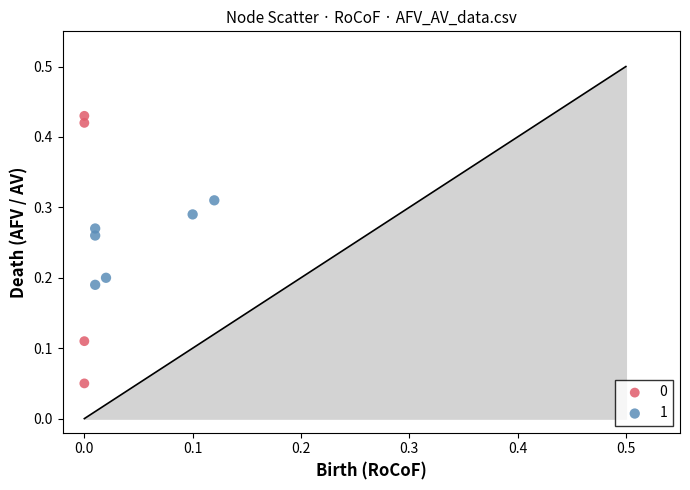

What are all the series names shown in the legend?

0, 1